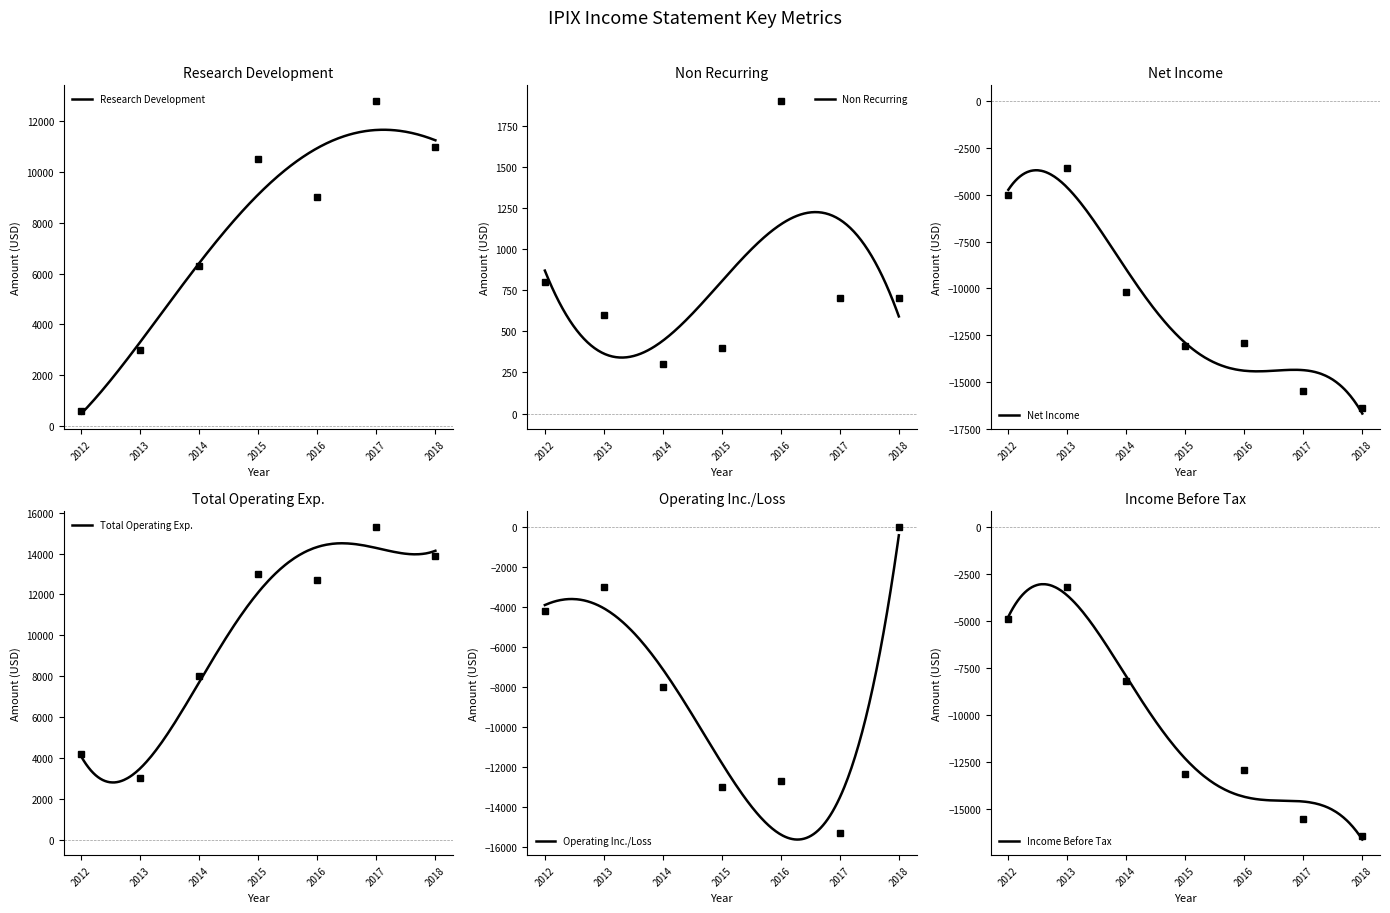

Does the chart have visible grid lines?

No